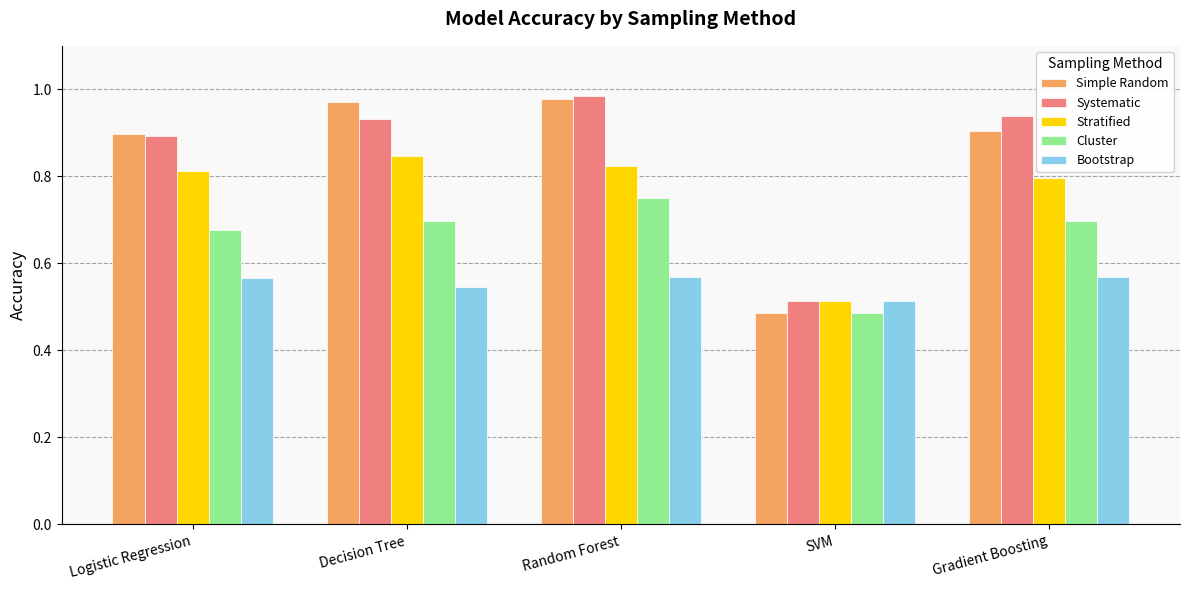

Is it true that Bootstrap equals 1.0 at Random Forest?

False